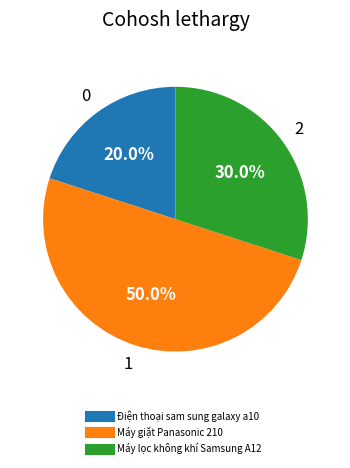

Is it true that Máy giặt Panasonic 210 is 50% of the pie?

True